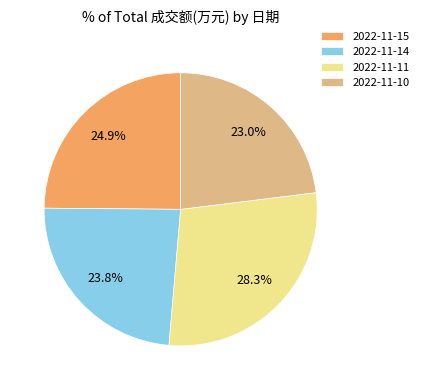

Which category has the smallest portion of the pie?

2022-11-10